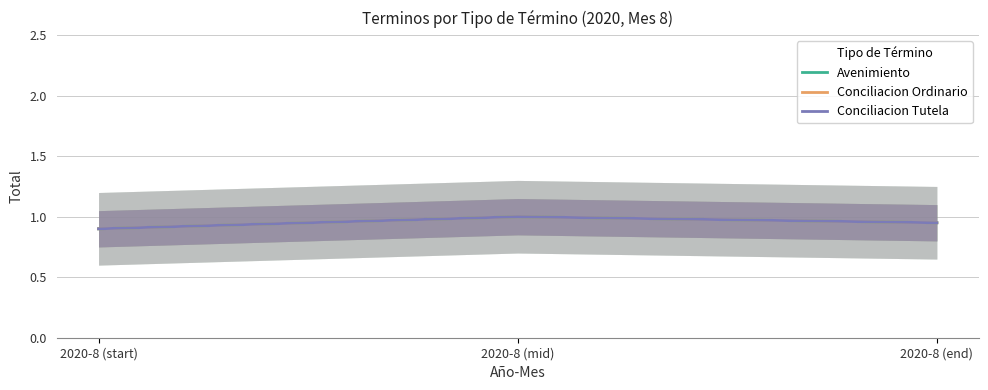

Reading right to left, transcribe all the data shown in this chart.

Avenimiento: 0.9	1.0	0.9
Conciliacion Ordinario: 0.9	1.0	0.9
Conciliacion Tutela: 0.9	1.0	0.9